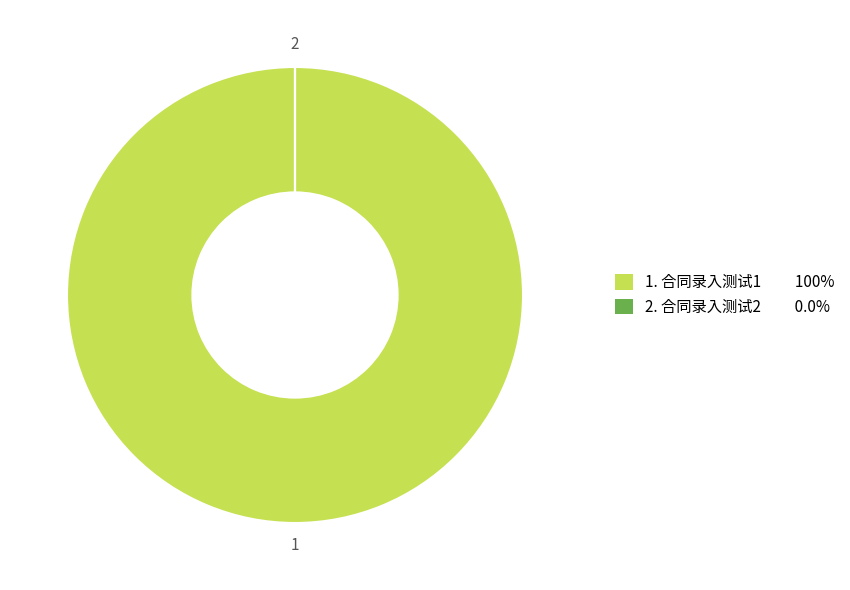

Is there any slice that represents more than half of the pie?

Yes